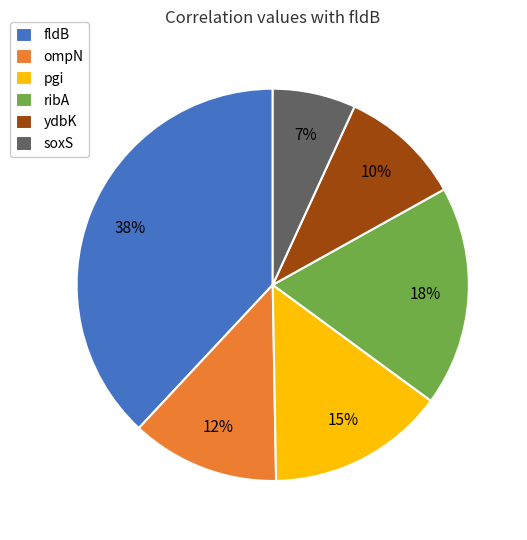

True or false: ribA accounts for 6% of the total.

False